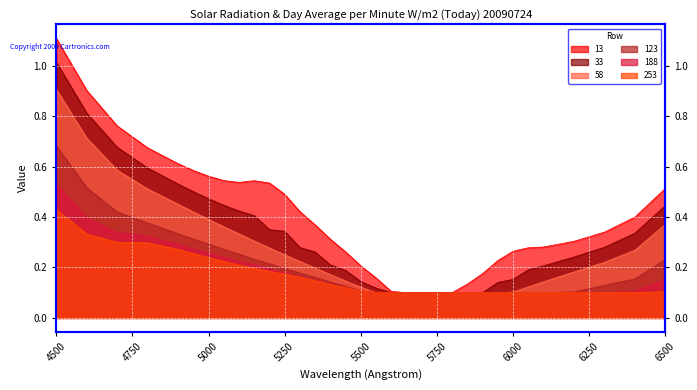

What is the sum of the 33 values at 5950 and 5600?

0.2